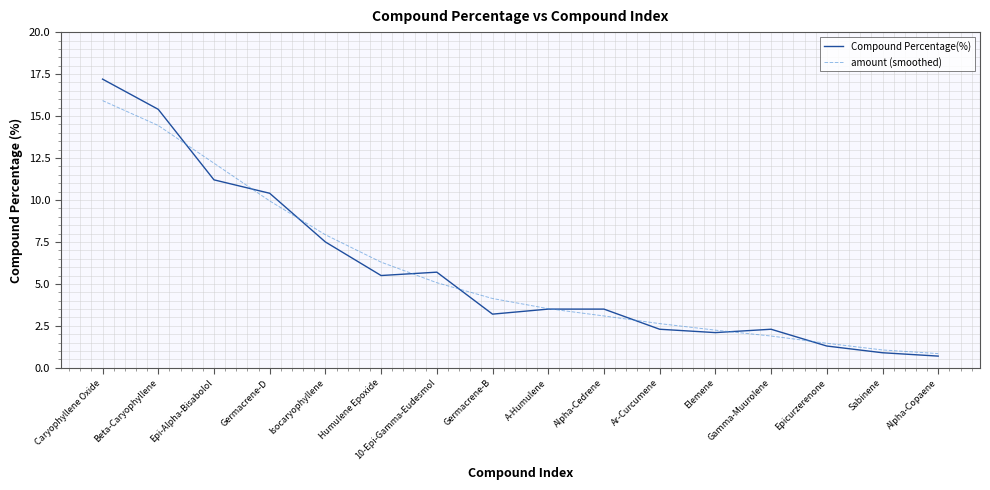

What position from the left is Alpha-Copaene?

16